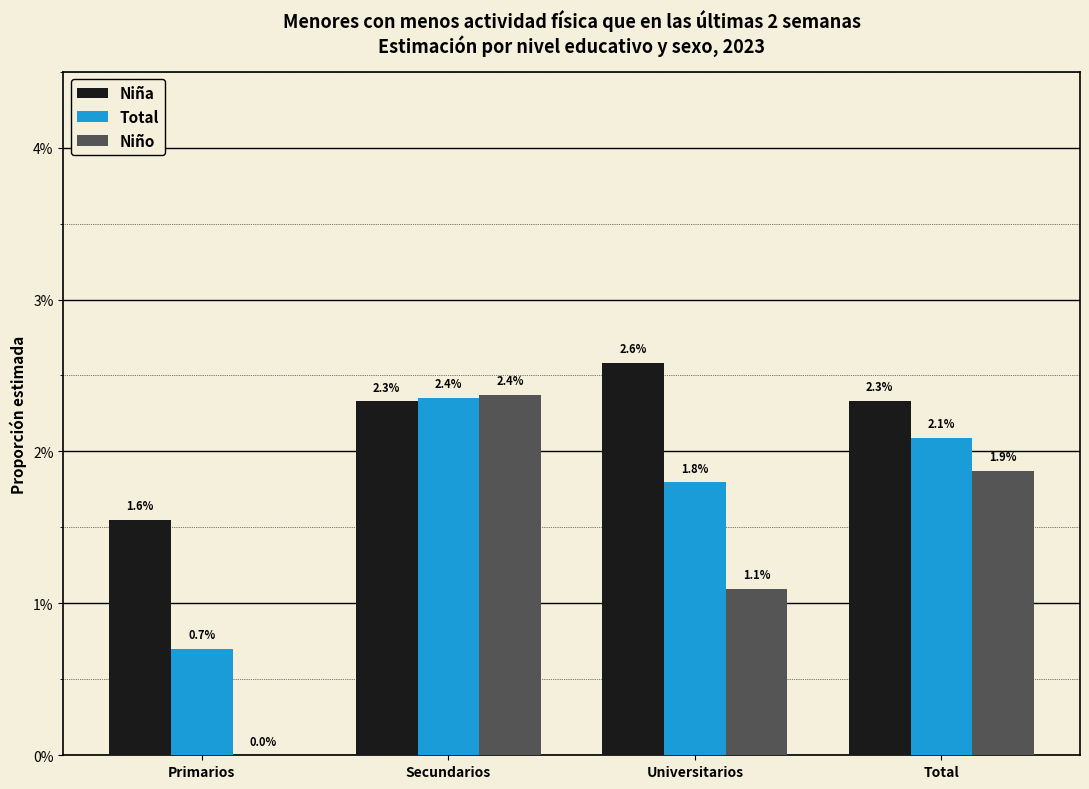

What are all the series names shown in the legend?

Niña, Total, Niño